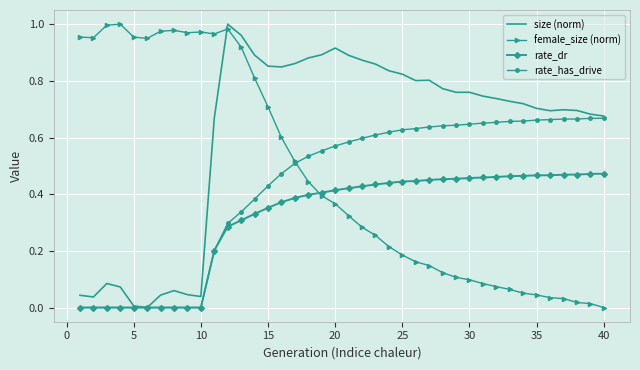

Which series has the largest total across all categories?

size (norm)